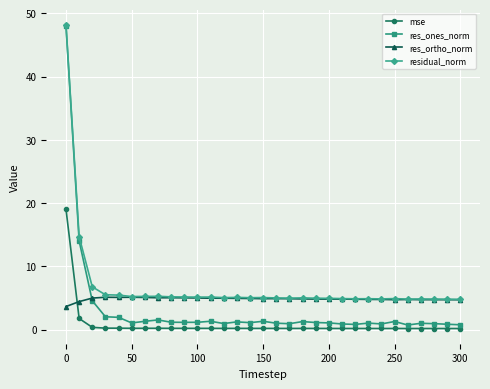

What are all the series names shown in the legend?

mse, res_ones_norm, res_ortho_norm, residual_norm